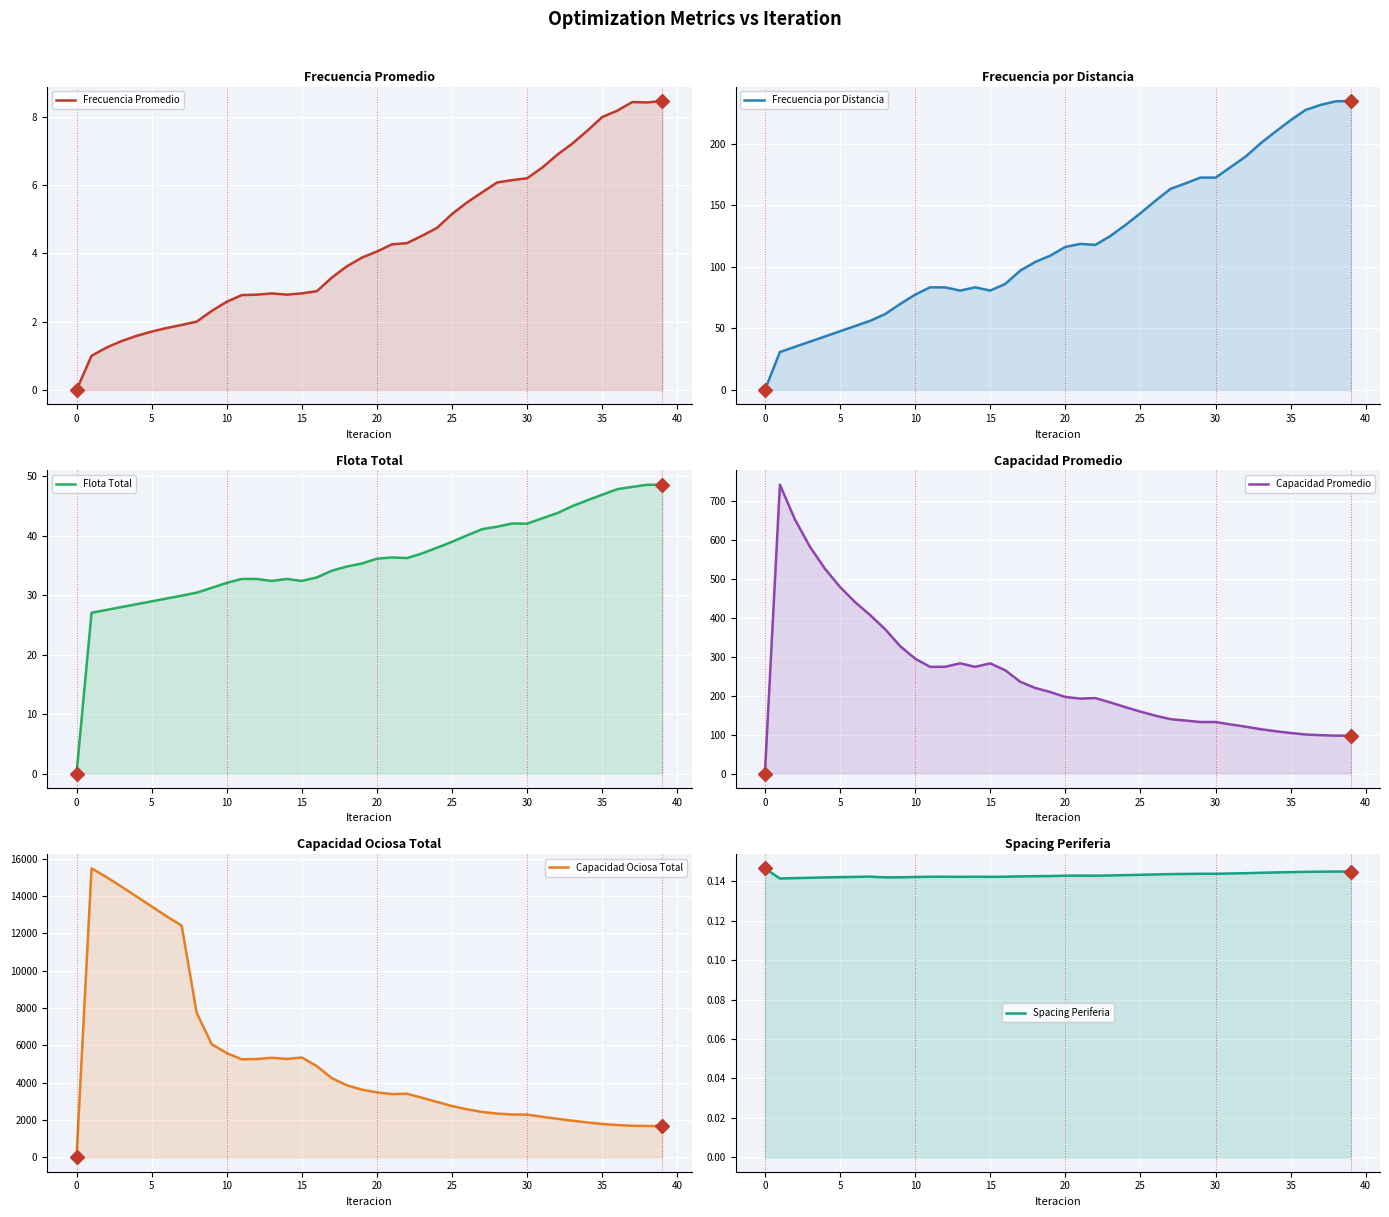

The value of Flota Total at 38 is 48.6. True or false?

True